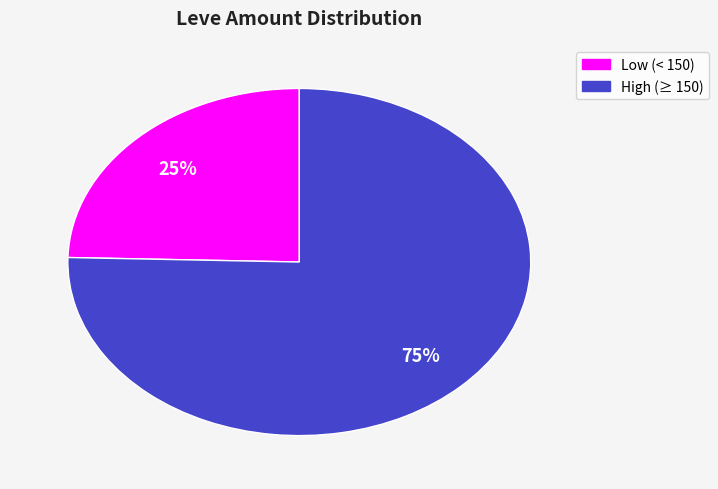

Count the number of slices in the pie.

2